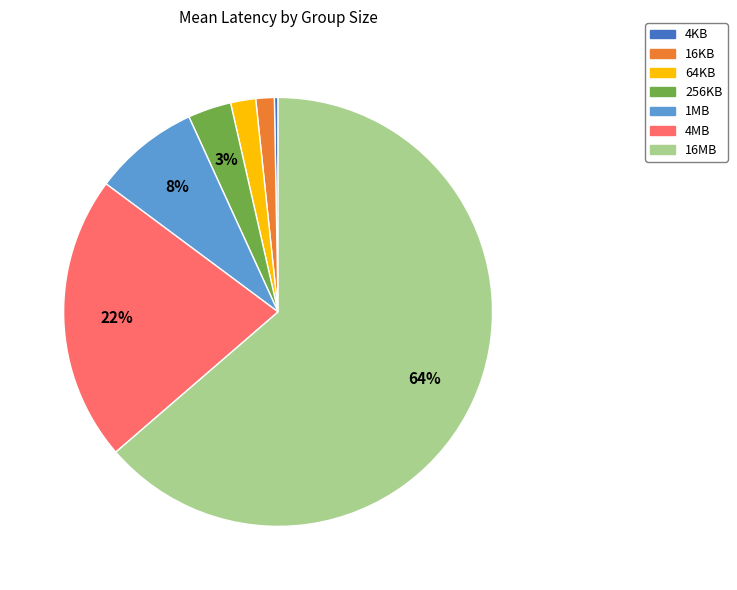

Which slice is the largest?

16MB